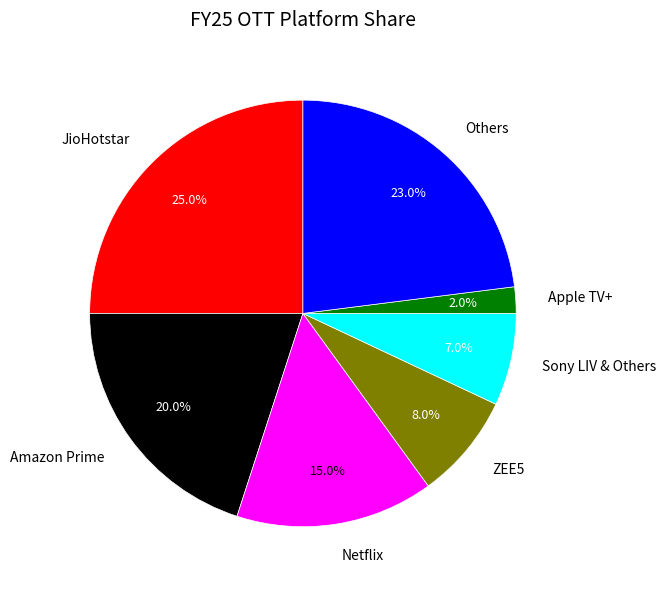

Count the number of slices in the pie.

7